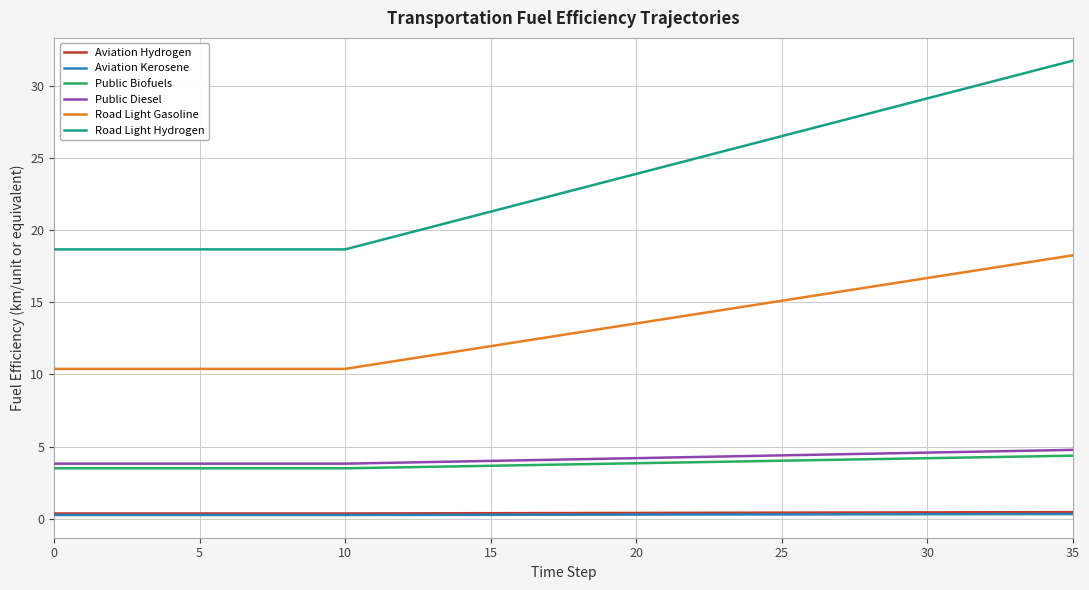

True or false: Road Light Hydrogen and Public Biofuels intersect in this chart.

False